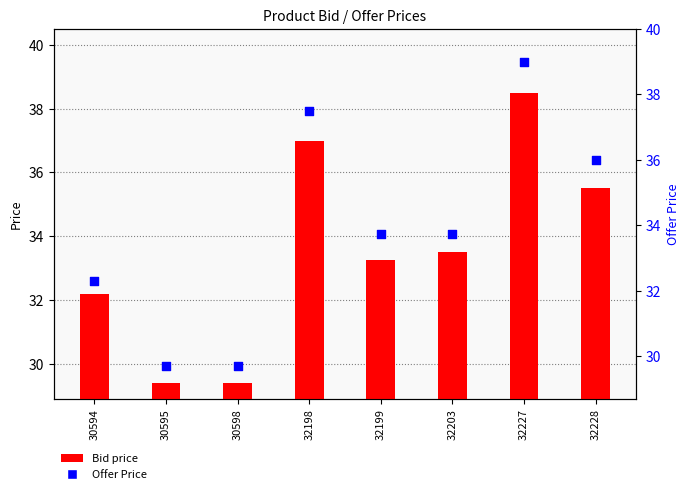

Which series has the largest total across all categories?

Offer Price